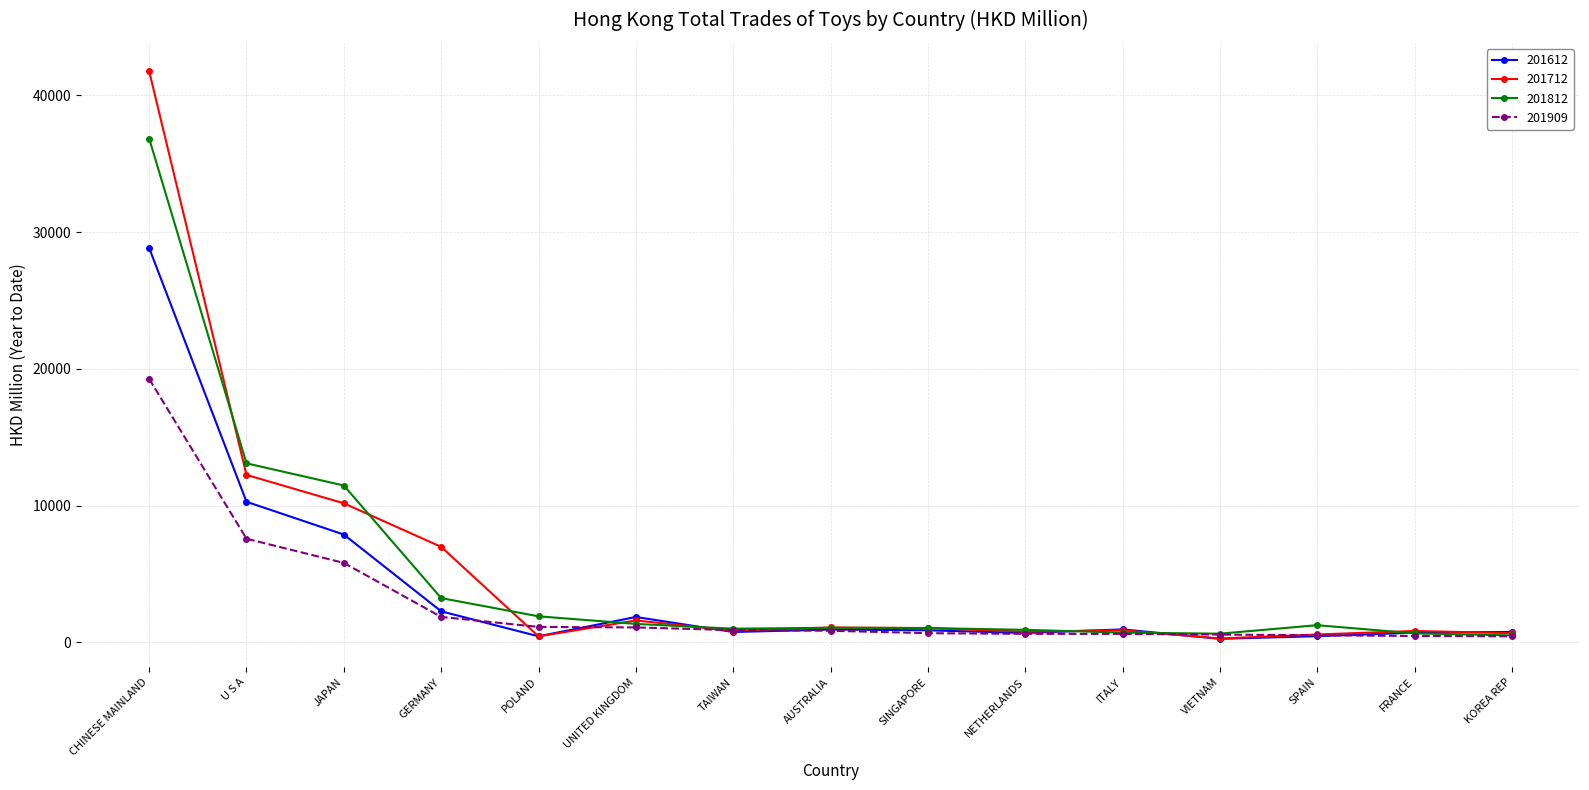

Is it true that 201909 equals 19269.8 at CHINESE MAINLAND?

True